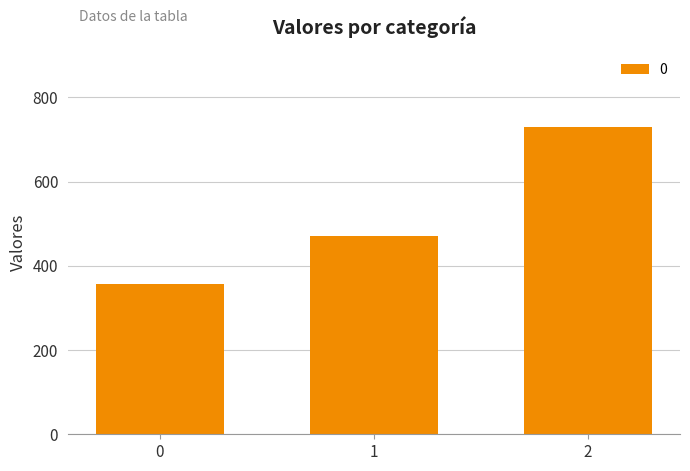

What is the difference between the maximum and second lowest values?

257.1